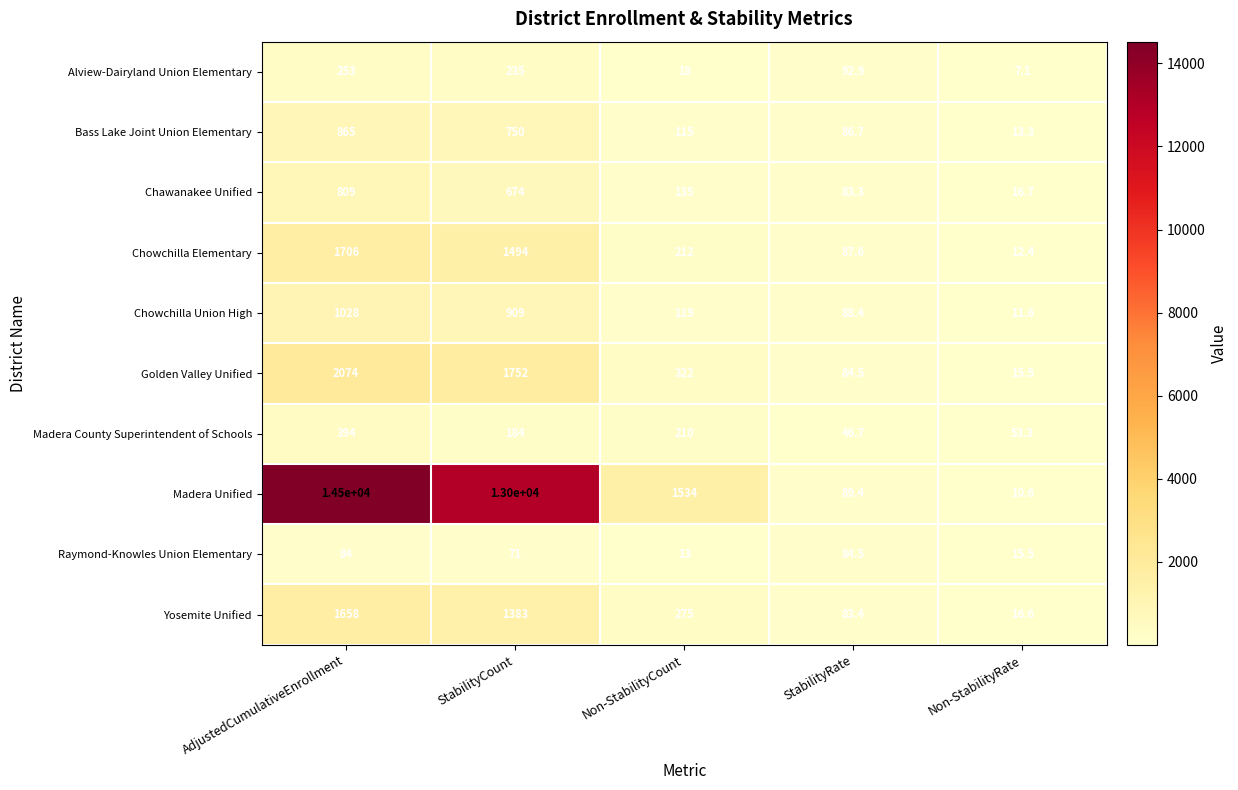

What is the minimum value shown in the chart?

7.1